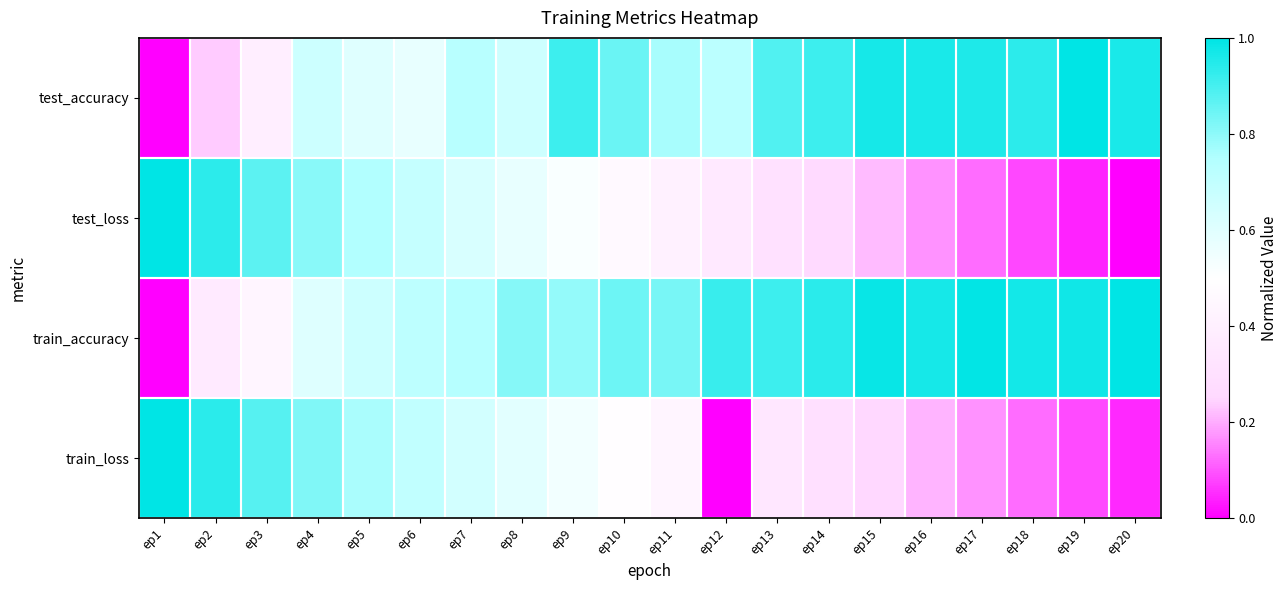

What is the spread (max minus min) of values at ep18?

0.9